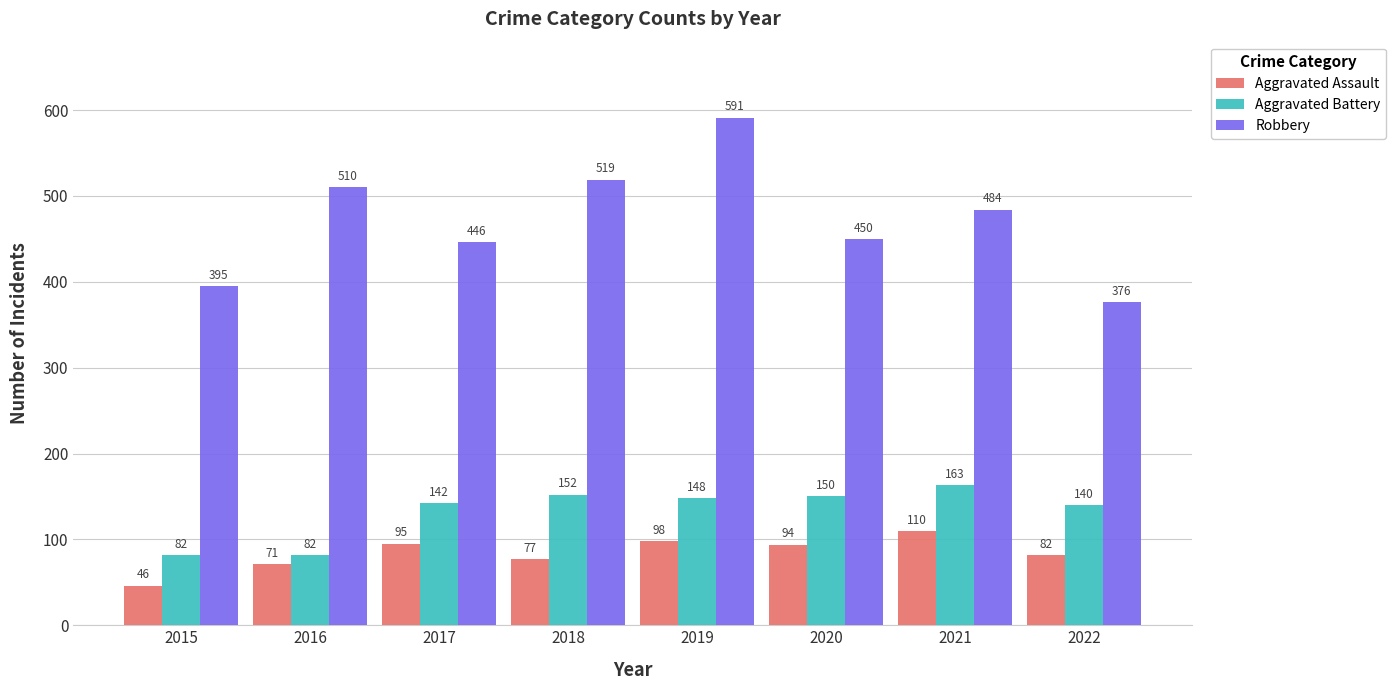

What is the minimum value for Aggravated Battery?

82